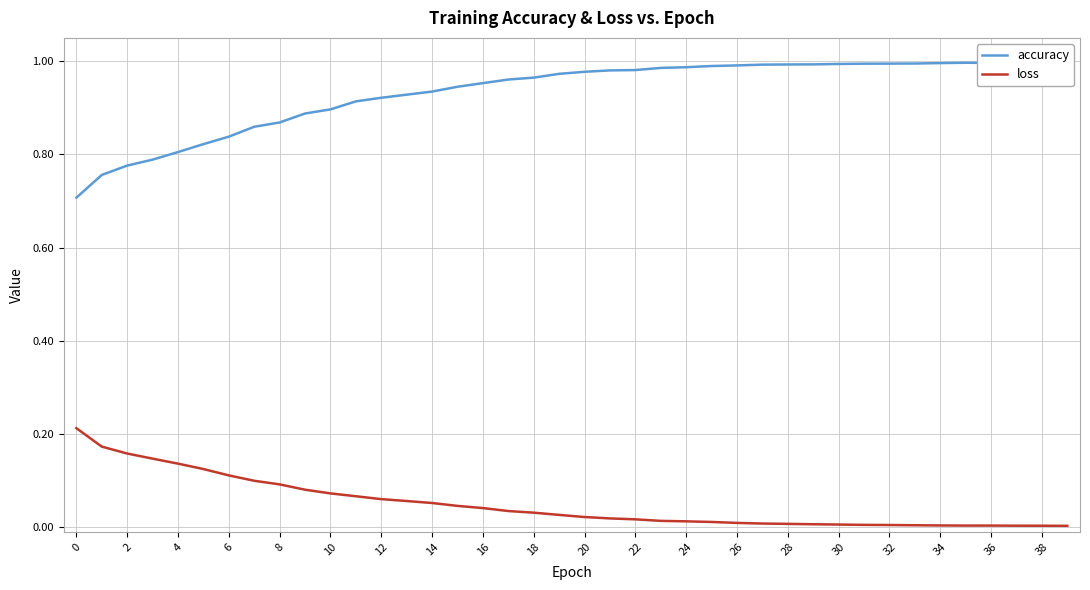

Which series has the largest total across all categories?

accuracy